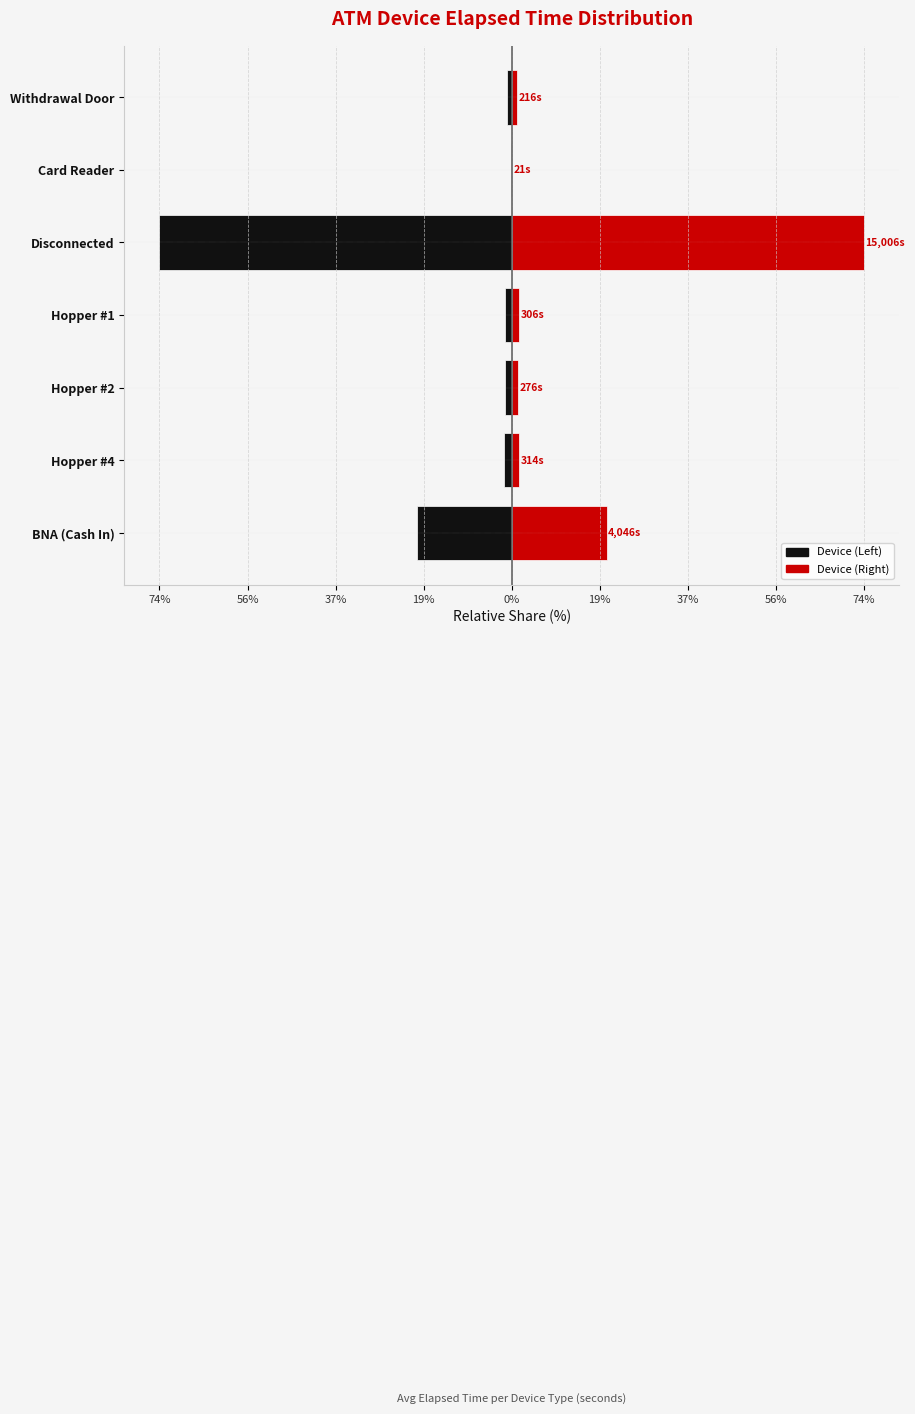

What is the greatest value displayed?

74.3